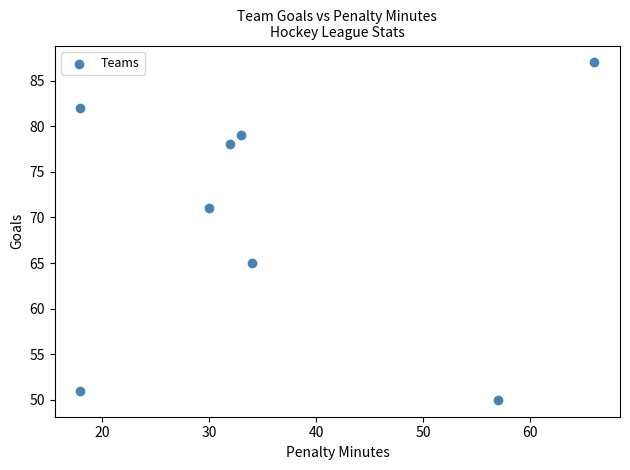

What is the average X value?

36